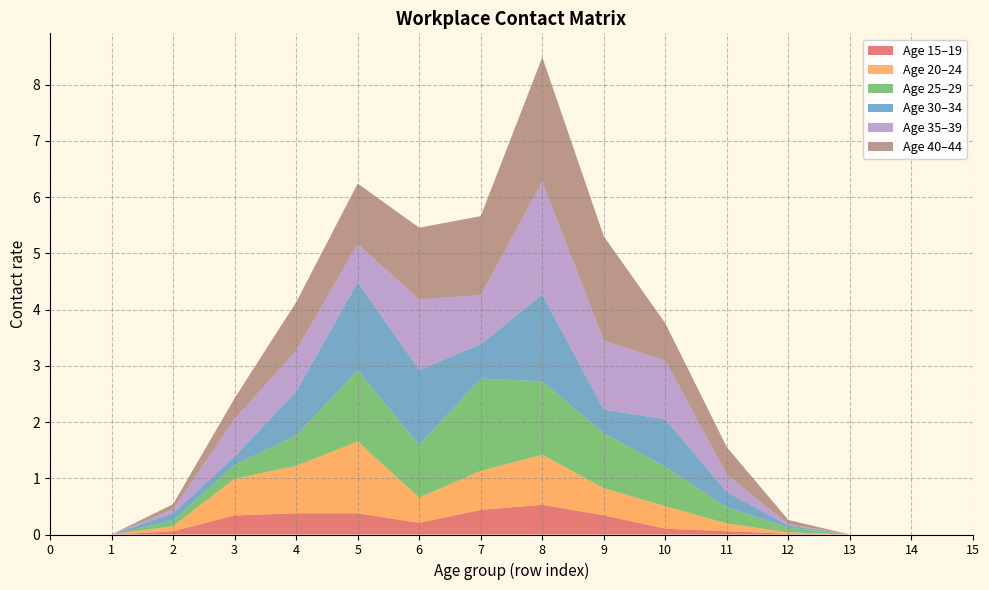

Reading left to right, extract all data points from this chart.

15_19: 0=0.0	1=0.0	2=0.1	3=0.3	4=0.4	5=0.4	6=0.2	7=0.4	8=0.5	9=0.3	10=0.1	11=0.1	12=0.0	13=0.0	14=0.0	15=0.0
20_24: 0=0.0	1=0.0	2=0.1	3=0.7	4=0.8	5=1.3	6=0.4	7=0.7	8=0.9	9=0.5	10=0.4	11=0.1	12=0.0	13=0.0	14=0.0	15=0.0
25_29: 0=0.0	1=0.0	2=0.1	3=0.2	4=0.5	5=1.3	6=0.9	7=1.6	8=1.3	9=1.0	10=0.7	11=0.3	12=0.1	13=0.0	14=0.0	15=0.0
30_34: 0=0.0	1=0.0	2=0.1	3=0.2	4=0.8	5=1.6	6=1.3	7=0.6	8=1.5	9=0.4	10=0.9	11=0.3	12=0.0	13=0.0	14=0.0	15=0.0
35_39: 0=0.0	1=0.0	2=0.1	3=0.7	4=0.7	5=0.7	6=1.3	7=0.9	8=2.0	9=1.2	10=1.0	11=0.3	12=0.0	13=0.0	14=0.0	15=0.0
40_44: 0=0.0	1=0.0	2=0.1	3=0.4	4=0.9	5=1.1	6=1.3	7=1.4	8=2.2	9=1.9	10=0.7	11=0.5	12=0.1	13=0.0	14=0.0	15=0.0